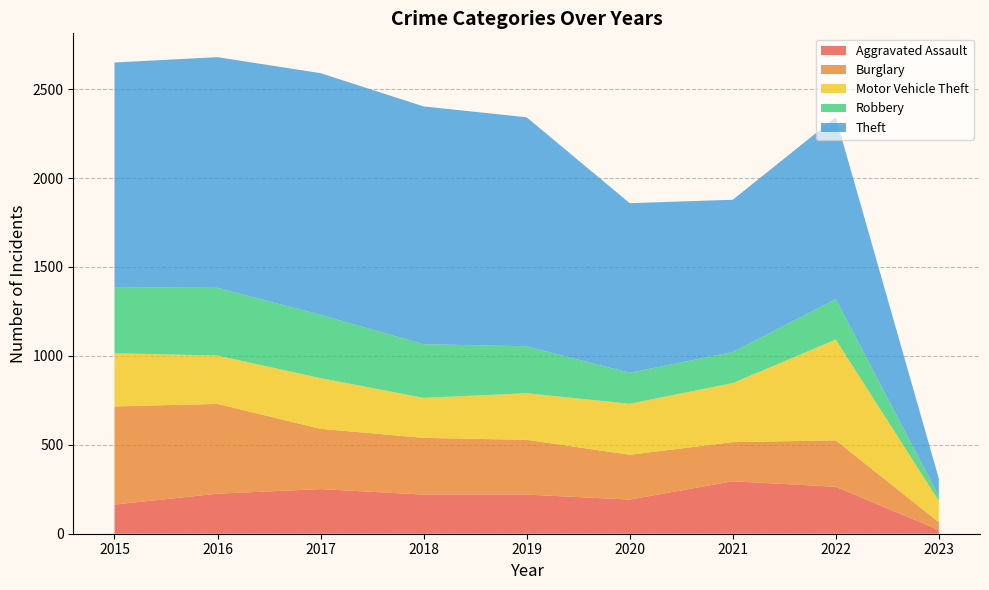

Reading right to left, transcribe all the data shown in this chart.

Aggravated Assault: 21	264	295	192	220	220	251	225	164
Burglary: 44	261	220	252	308	319	339	505	552
Motor Vehicle Theft: 120	567	332	287	262	225	285	272	299
Robbery: 28	227	175	174	264	302	356	381	372
Theft: 98	1023	856	954	1288	1337	1359	1297	1263